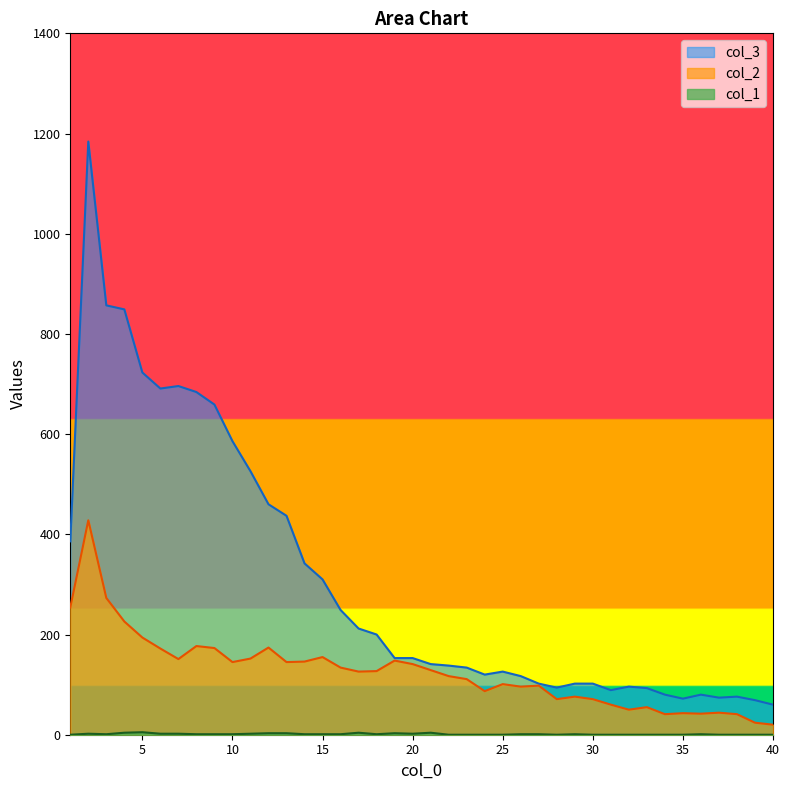

What is the total value across all series at 10?

732